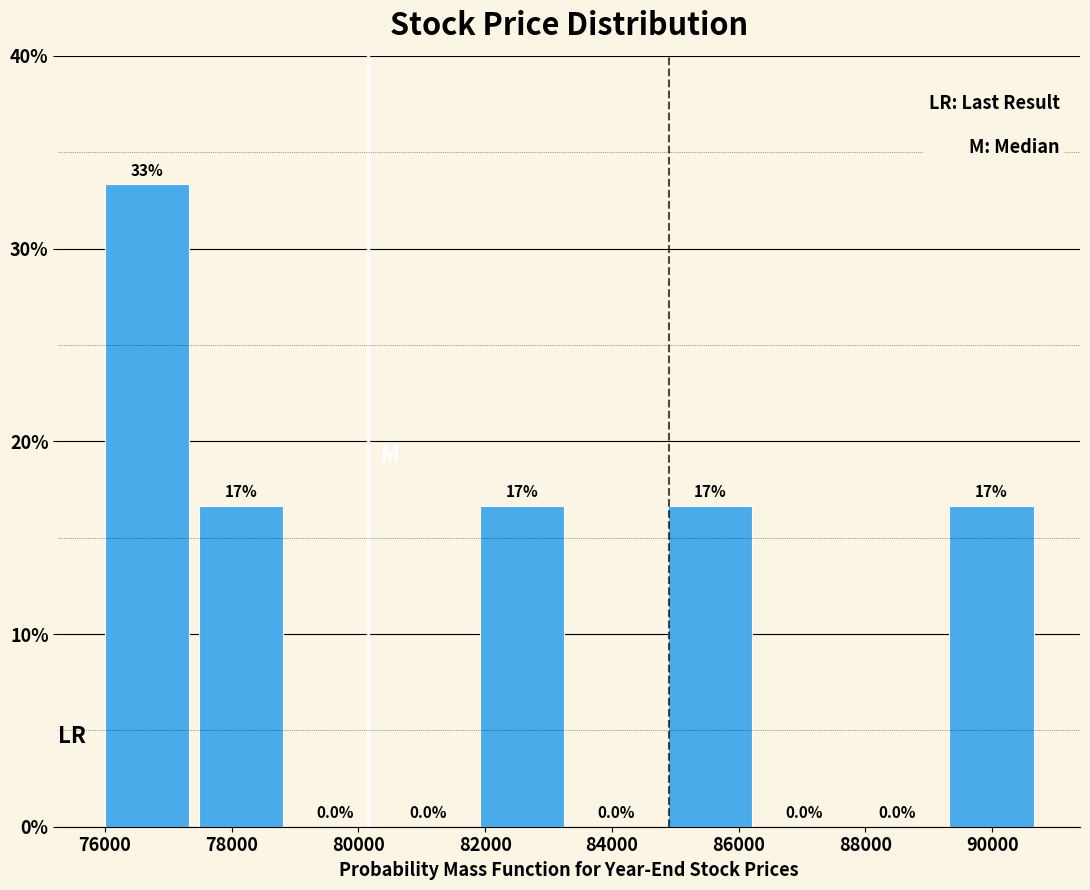

Which range on the x-axis has the tallest bar?

76000 to 77480